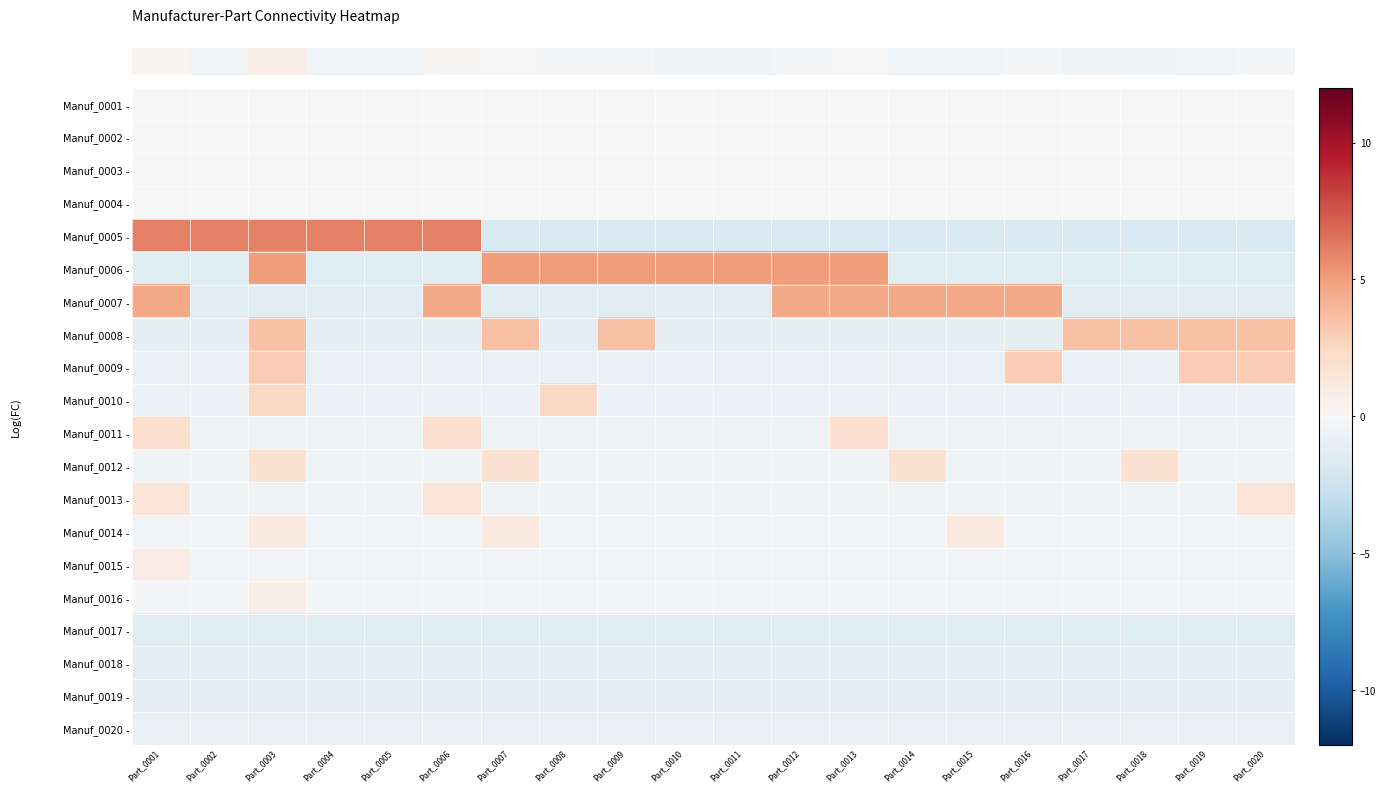

Reading left to right, list all the values displayed in this chart.

row_0: 0.0	0.0	0.0	0.0	0.0	0.0	0.0	0.0	0.0	0.0	0.0	0.0	0.0	0.0	0.0	0.0	0.0	0.0	0.0	0.0
row_1: 0.0	0.0	0.0	0.0	0.0	0.0	0.0	0.0	0.0	0.0	0.0	0.0	0.0	0.0	0.0	0.0	0.0	0.0	0.0	0.0
row_2: 0.0	0.0	0.0	0.0	0.0	0.0	0.0	0.0	0.0	0.0	0.0	0.0	0.0	0.0	0.0	0.0	0.0	0.0	0.0	0.0
row_3: 0.0	0.0	0.0	0.0	0.0	0.0	0.0	0.0	0.0	0.0	0.0	0.0	0.0	0.0	0.0	0.0	0.0	0.0	0.0	0.0
row_4: 6.0	6.0	6.0	6.0	6.0	6.0	-1.8	-1.8	-1.8	-1.8	-1.8	-1.8	-1.8	-1.8	-1.8	-1.8	-1.8	-1.8	-1.8	-1.8
row_5: -1.5	-1.5	5.0	-1.5	-1.5	-1.5	5.0	5.0	5.0	5.0	5.0	5.0	5.0	-1.5	-1.5	-1.5	-1.5	-1.5	-1.5	-1.5
row_6: 4.5	-1.3	-1.3	-1.3	-1.3	4.5	-1.3	-1.3	-1.3	-1.3	-1.3	4.5	4.5	4.5	4.5	4.5	-1.3	-1.3	-1.3	-1.3
row_7: -1.1	-1.1	3.5	-1.1	-1.1	-1.1	3.5	-1.1	3.5	-1.1	-1.1	-1.1	-1.1	-1.1	-1.1	-1.1	3.5	3.5	3.5	3.5
row_8: -0.9	-0.9	3.0	-0.9	-0.9	-0.9	-0.9	-0.9	-0.9	-0.9	-0.9	-0.9	-0.9	-0.9	-0.9	3.0	-0.9	-0.9	3.0	3.0
row_9: -0.8	-0.8	2.5	-0.8	-0.8	-0.8	-0.8	2.5	-0.8	-0.8	-0.8	-0.8	-0.8	-0.8	-0.8	-0.8	-0.8	-0.8	-0.8	-0.8
row_10: 2.0	-0.6	-0.6	-0.6	-0.6	2.0	-0.6	-0.6	-0.6	-0.6	-0.6	-0.6	2.0	-0.6	-0.6	-0.6	-0.6	-0.6	-0.6	-0.6
row_11: -0.5	-0.5	1.8	-0.5	-0.5	-0.5	1.8	-0.5	-0.5	-0.5	-0.5	-0.5	-0.5	1.8	-0.5	-0.5	-0.5	1.8	-0.5	-0.5
row_12: 1.5	-0.4	-0.4	-0.4	-0.4	1.5	-0.4	-0.4	-0.4	-0.4	-0.4	-0.4	-0.4	-0.4	-0.4	-0.4	-0.4	-0.4	-0.4	1.5
row_13: -0.4	-0.4	1.2	-0.4	-0.4	-0.4	1.2	-0.4	-0.4	-0.4	-0.4	-0.4	-0.4	-0.4	1.2	-0.4	-0.4	-0.4	-0.4	-0.4
row_14: 1.0	-0.3	-0.3	-0.3	-0.3	-0.3	-0.3	-0.3	-0.3	-0.3	-0.3	-0.3	-0.3	-0.3	-0.3	-0.3	-0.3	-0.3	-0.3	-0.3
row_15: -0.2	-0.2	0.8	-0.2	-0.2	-0.2	-0.2	-0.2	-0.2	-0.2	-0.2	-0.2	-0.2	-0.2	-0.2	-0.2	-0.2	-0.2	-0.2	-0.2
row_16: -1.5	-1.5	-1.5	-1.5	-1.5	-1.5	-1.5	-1.5	-1.5	-1.5	-1.5	-1.5	-1.5	-1.5	-1.5	-1.5	-1.5	-1.5	-1.5	-1.5
row_17: -1.2	-1.2	-1.2	-1.2	-1.2	-1.2	-1.2	-1.2	-1.2	-1.2	-1.2	-1.2	-1.2	-1.2	-1.2	-1.2	-1.2	-1.2	-1.2	-1.2
row_18: -1.1	-1.1	-1.1	-1.1	-1.1	-1.1	-1.1	-1.1	-1.1	-1.1	-1.1	-1.1	-1.1	-1.1	-1.1	-1.1	-1.1	-1.1	-1.1	-1.1
row_19: -0.9	-0.9	-0.9	-0.9	-0.9	-0.9	-0.9	-0.9	-0.9	-0.9	-0.9	-0.9	-0.9	-0.9	-0.9	-0.9	-0.9	-0.9	-0.9	-0.9